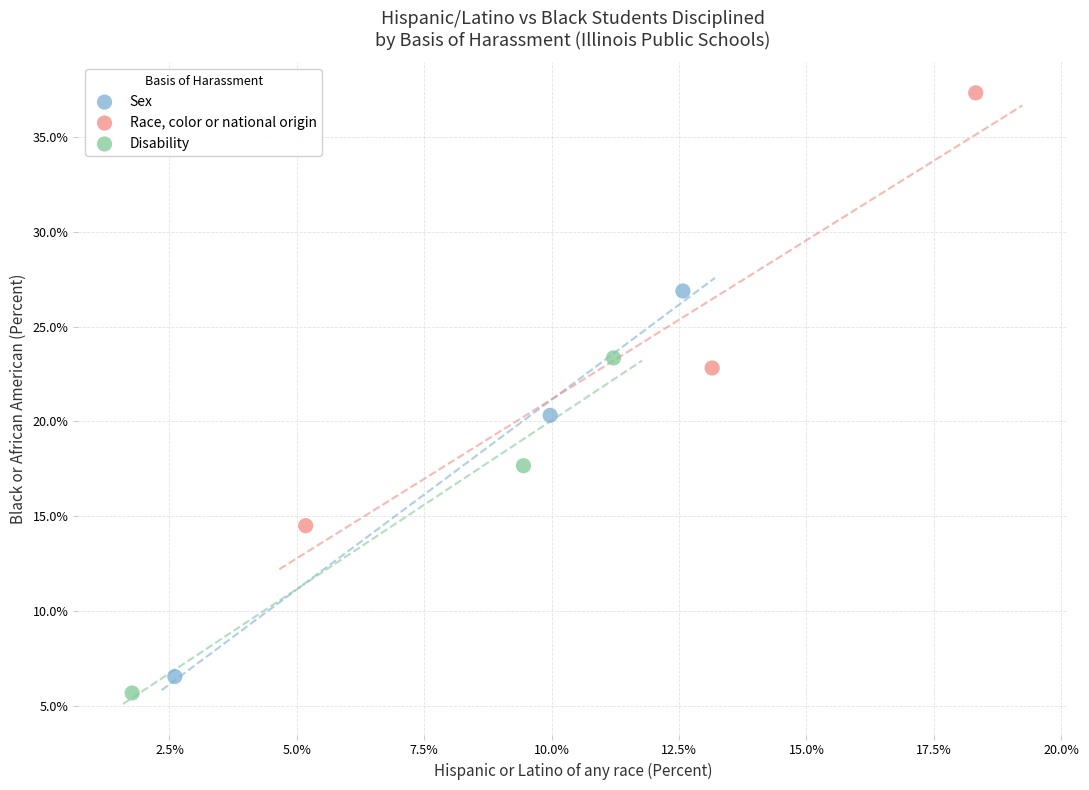

What are all the series names shown in the legend?

Sex, Race, color or national origin, Disability